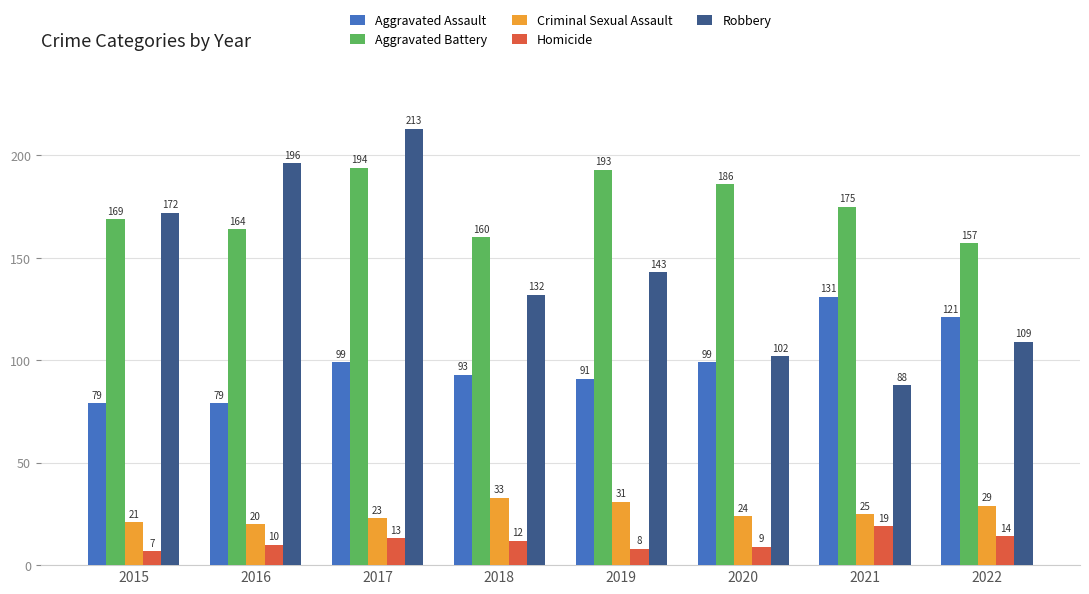

Which series has the largest total across all categories?

Aggravated Battery